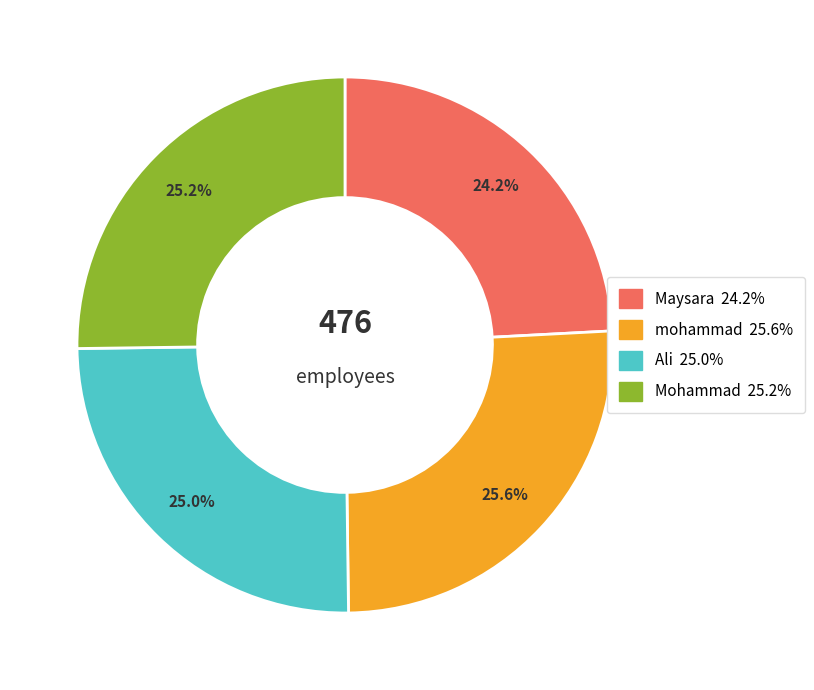

How many slices are in this pie chart?

4